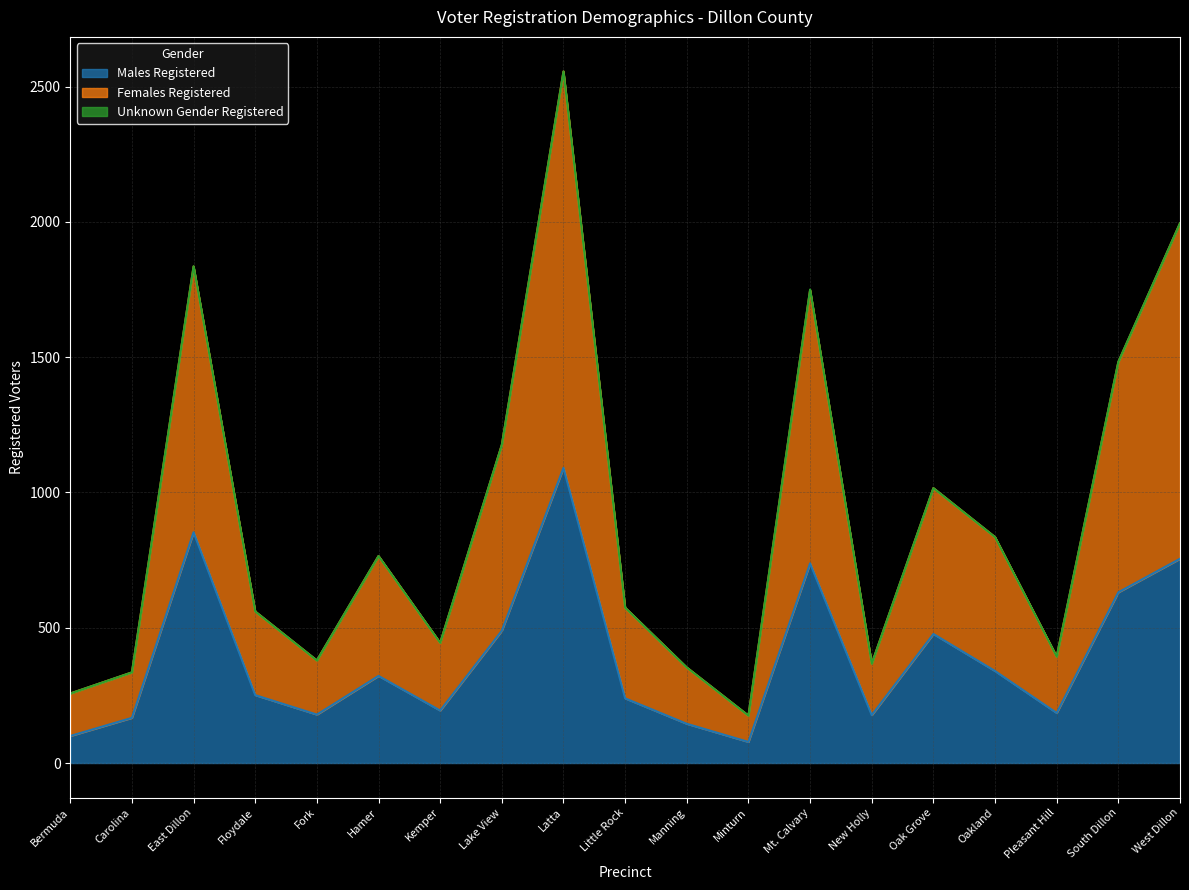

Which category has the lowest value in the Males Registered series?

Minturn